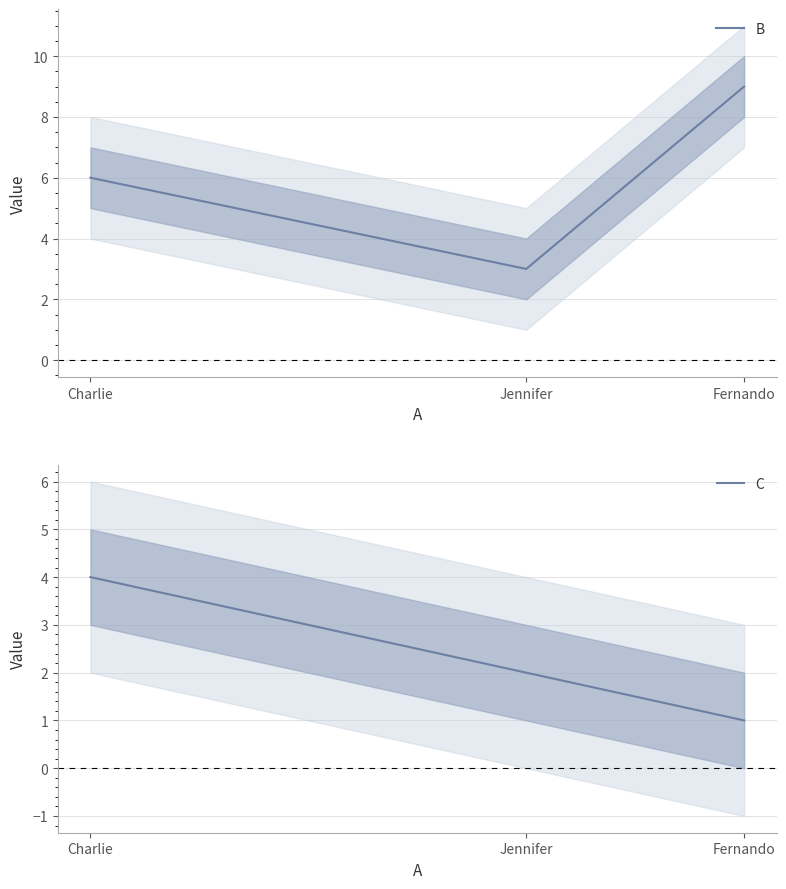

The B series shows 9 at Fernando. True or false?

True